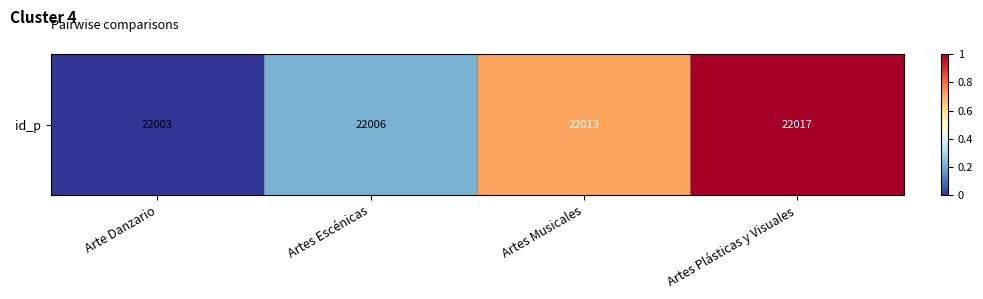

What is the change in value from Arte Danzario to Artes Plásticas y Visuales?

+1.0